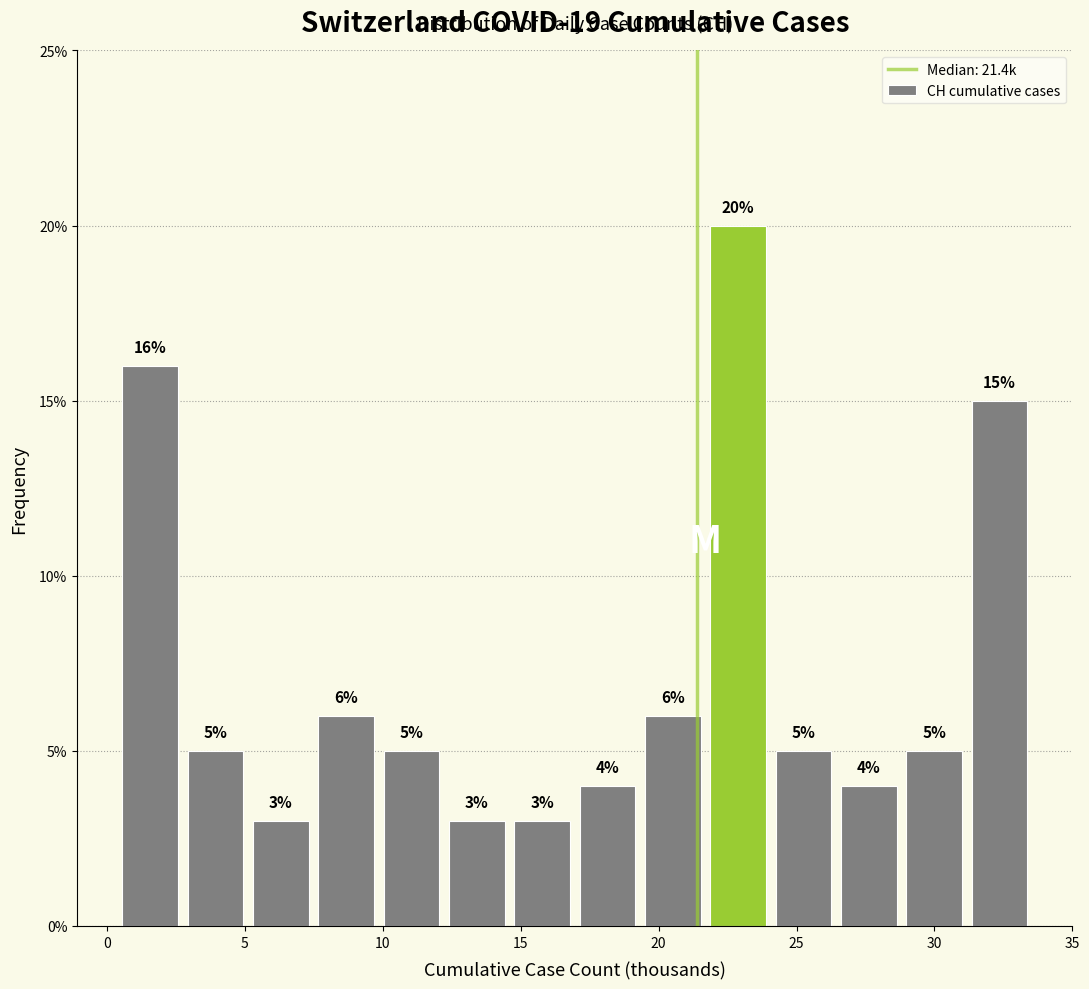

Reading left to right, list every bar in this chart as the range it spans on the x-axis followed by its height. The bar edges are not printed on the chart, so give them approximately, as read against the axis.

0.5 to 2.5: 16
2.5 to 5.0: 5
5.0 to 7.5: 3
7.5 to 10.0: 6
10.0 to 12.0: 5
12.0 to 14.5: 3
14.5 to 17.0: 3
17.0 to 19.5: 4
19.5 to 21.5: 6
21.5 to 24.0: 20
24.0 to 26.5: 5
26.5 to 29.0: 4
29.0 to 31.0: 5
31.0 to 33.5: 15